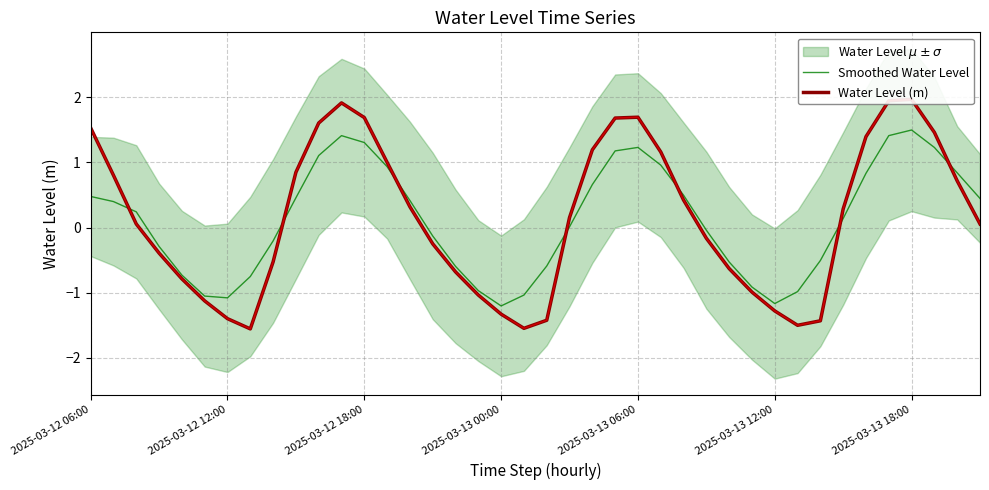

How many negative values does the Smoothed Water Level series have?

18